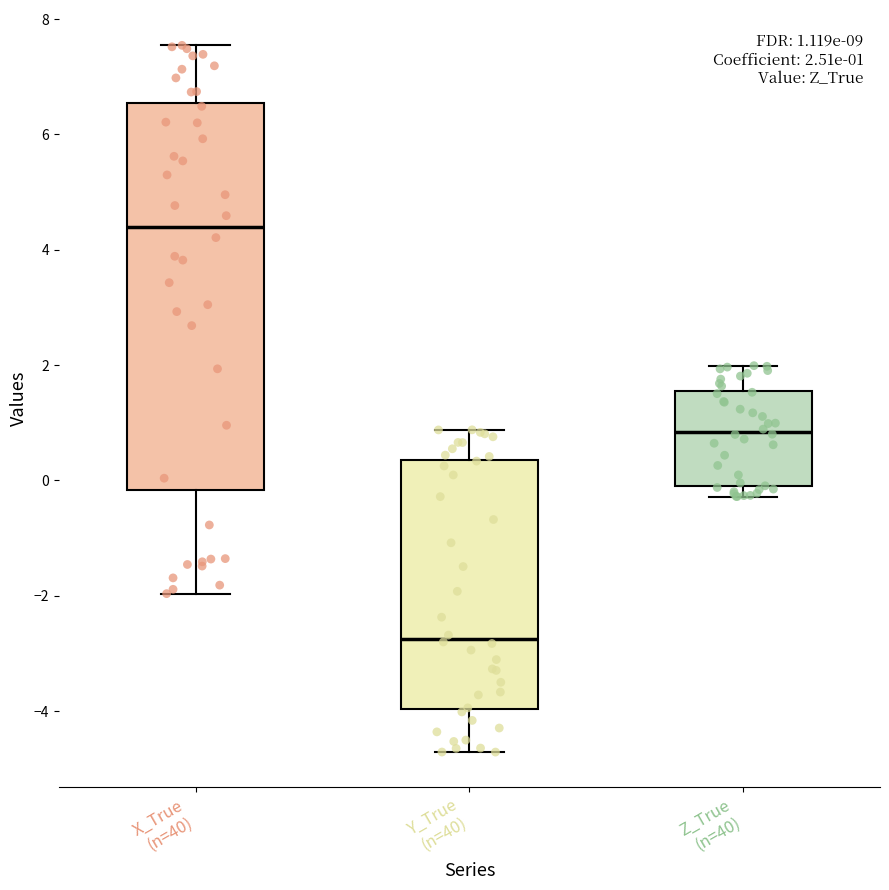

Comparing the boxes themselves (not the whiskers), which one is the tallest?

X_True (n=40)